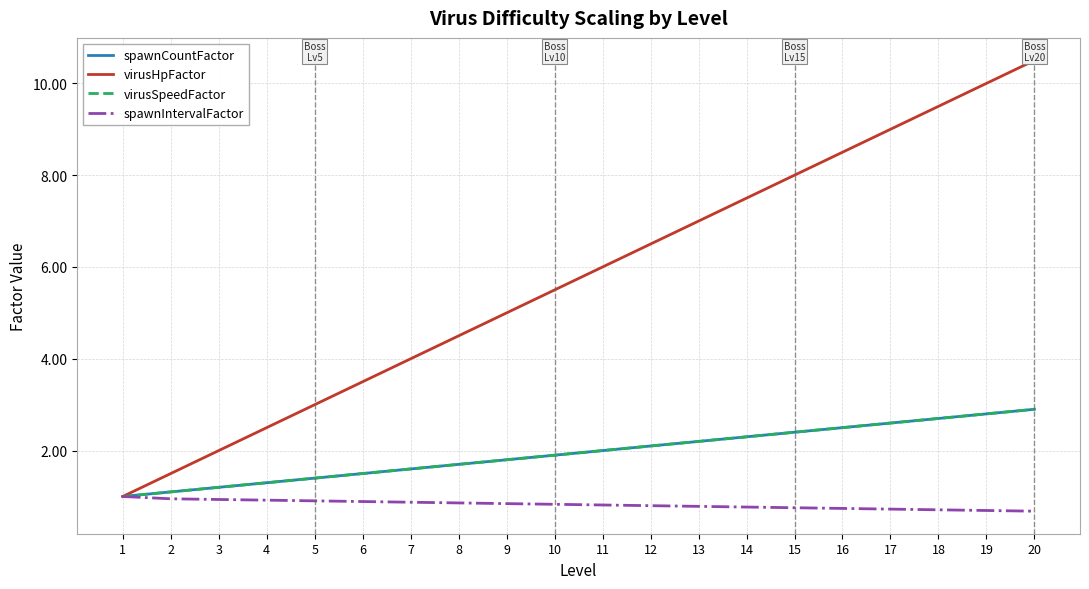

Reading left to right, list all the values displayed in this chart.

spawnCountFactor: 1=1.0	2=1.1	3=1.2	4=1.3	5=1.4	6=1.5	7=1.6	8=1.7	9=1.8	10=1.9	11=2.0	12=2.1	13=2.2	14=2.3	15=2.4	16=2.5	17=2.6	18=2.7	19=2.8	20=2.9
virusHpFactor: 1=1.0	2=1.5	3=2.0	4=2.5	5=3.0	6=3.5	7=4.0	8=4.5	9=5.0	10=5.5	11=6.0	12=6.5	13=7.0	14=7.5	15=8.0	16=8.5	17=9.0	18=9.5	19=10.0	20=10.5
virusSpeedFactor: 1=1.0	2=1.1	3=1.2	4=1.3	5=1.4	6=1.5	7=1.6	8=1.7	9=1.8	10=1.9	11=2.0	12=2.1	13=2.2	14=2.3	15=2.4	16=2.5	17=2.6	18=2.7	19=2.8	20=2.9
spawnIntervalFactor: 1=1.0	2=0.9	3=0.9	4=0.9	5=0.9	6=0.9	7=0.9	8=0.9	9=0.8	10=0.8	11=0.8	12=0.8	13=0.8	14=0.8	15=0.8	16=0.7	17=0.7	18=0.7	19=0.7	20=0.7